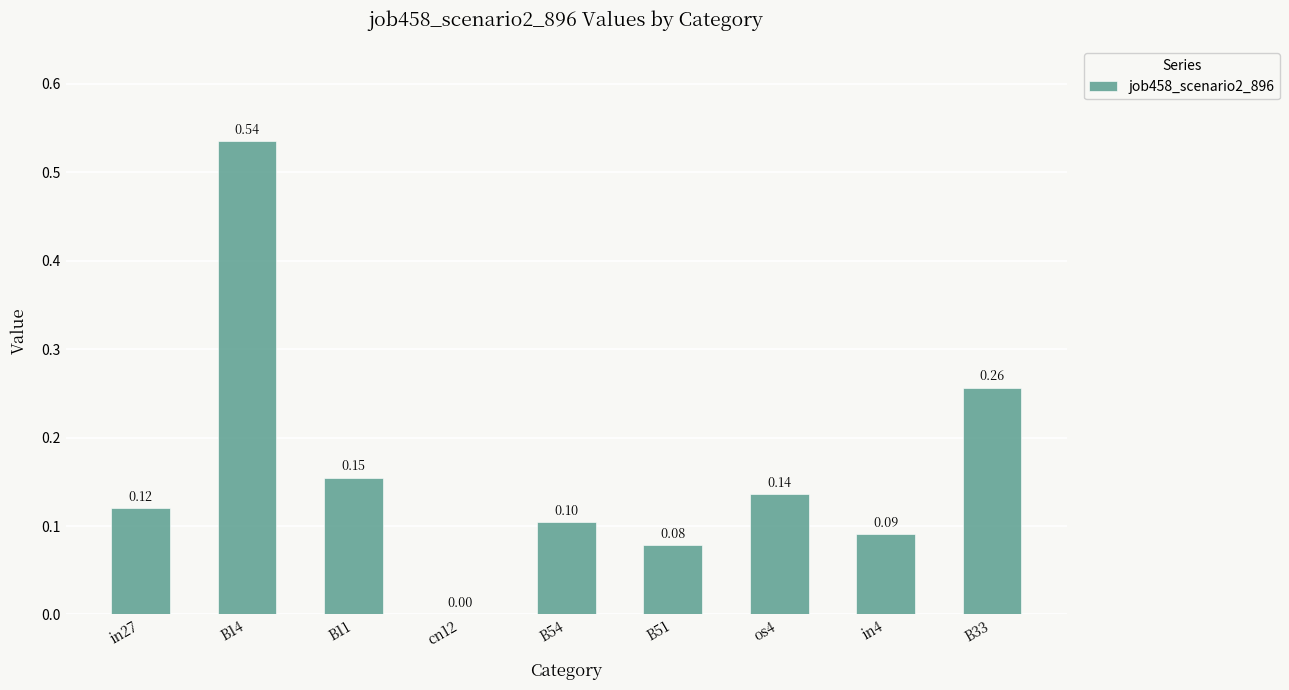

How many series are shown in this chart?

1